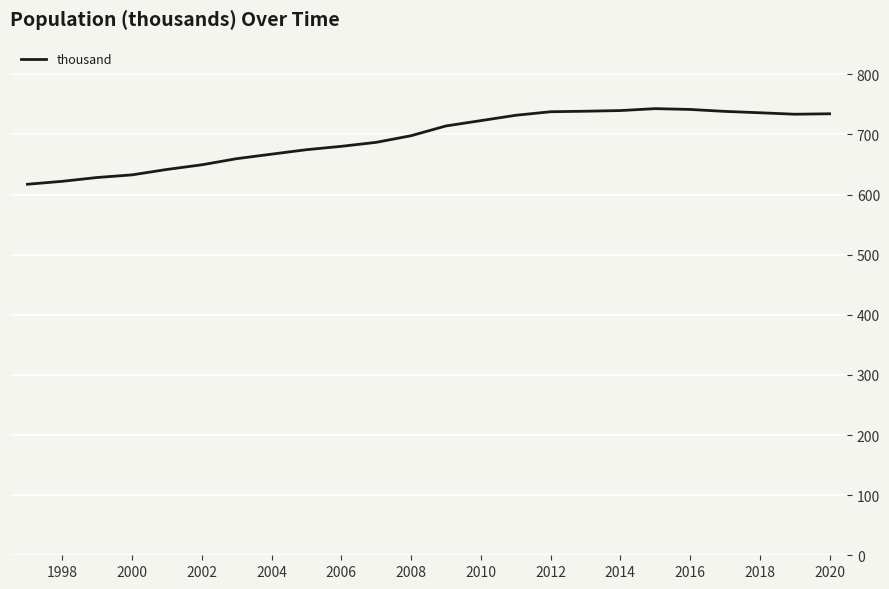

What is the maximum value shown in the chart?

742.9